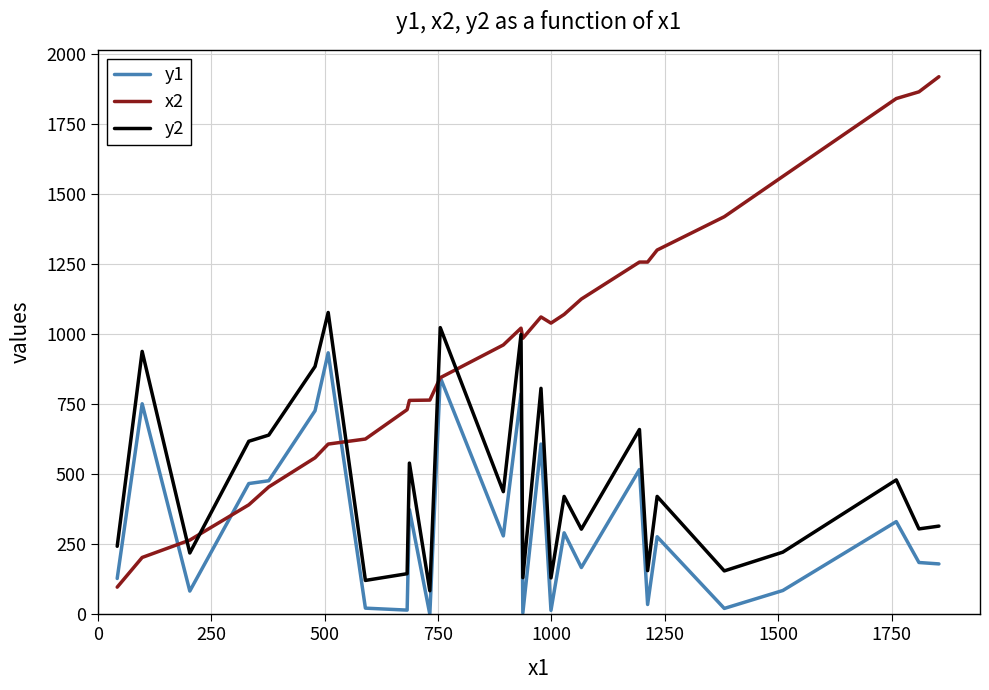

What are all the series names shown in the legend?

y1, x2, y2